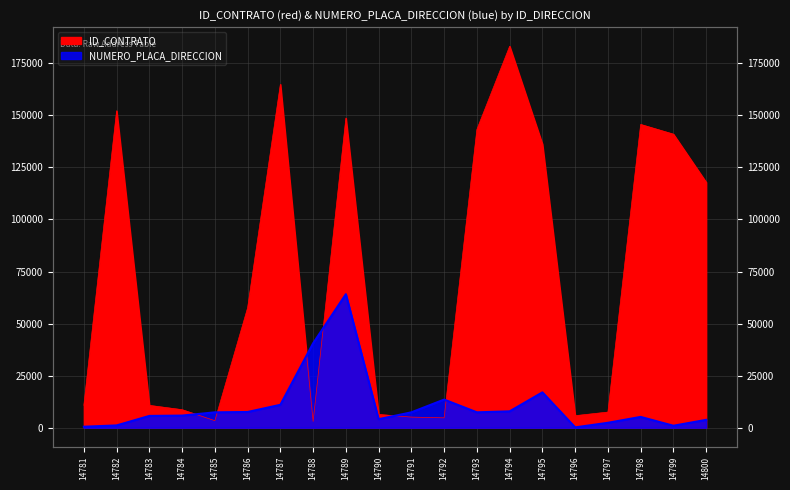

Reading right to left, what are all the values shown in this chart?

ID_CONTRATO: 14800=117864.0	14799=140968.0	14798=145639.0	14797=7507.0	14796=5784.0	14795=136180.0	14794=183195.0	14793=143241.0	14792=4743.0	14791=5091.0	14790=6373.0	14789=148706.0	14788=2986.0	14787=164911.0	14786=57608.0	14785=3373.0	14784=8657.0	14783=10729.0	14782=152203.0	14781=10766.0
NUMERO_PLACA_DIRECCION: 14800=3771.7	14799=942.9	14798=5186.0	14797=2357.3	14796=157.2	14795=16972.5	14794=7857.6	14793=7386.2	14792=13515.1	14791=7386.2	14790=4086.0	14789=64118.2	14788=40545.4	14787=11000.7	14786=7543.3	14785=7386.2	14784=5814.6	14783=5657.5	14782=1100.1	14781=471.5